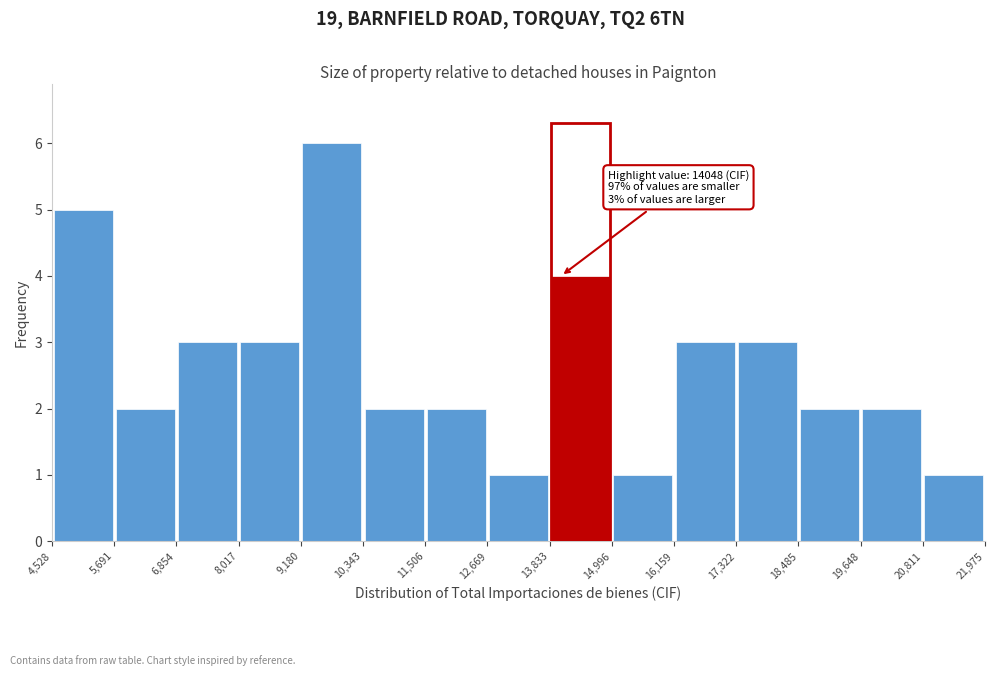

Which range on the x-axis has the tallest bar?

9,180 to 10,343